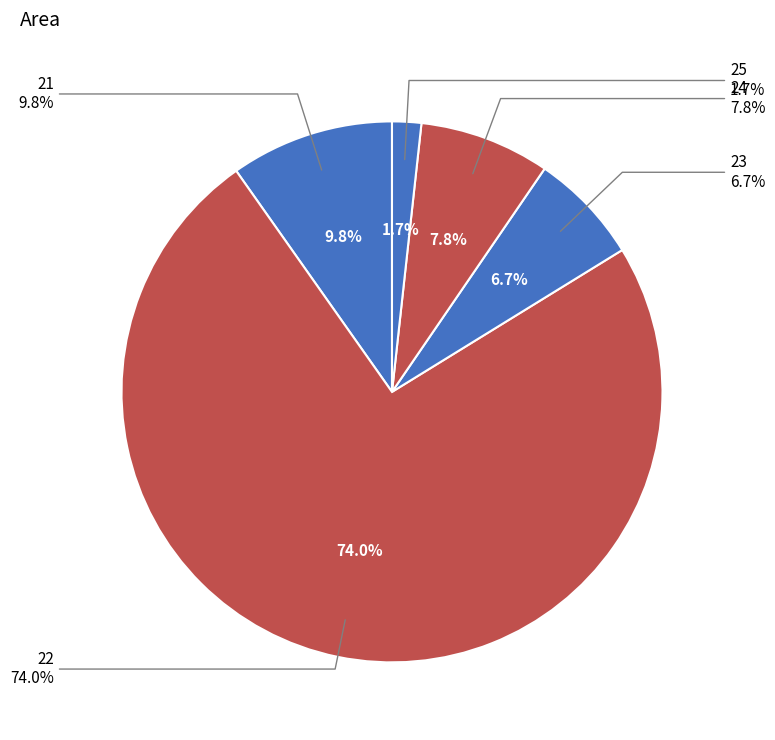

Is the sum of 25 and 23 greater than half?

No